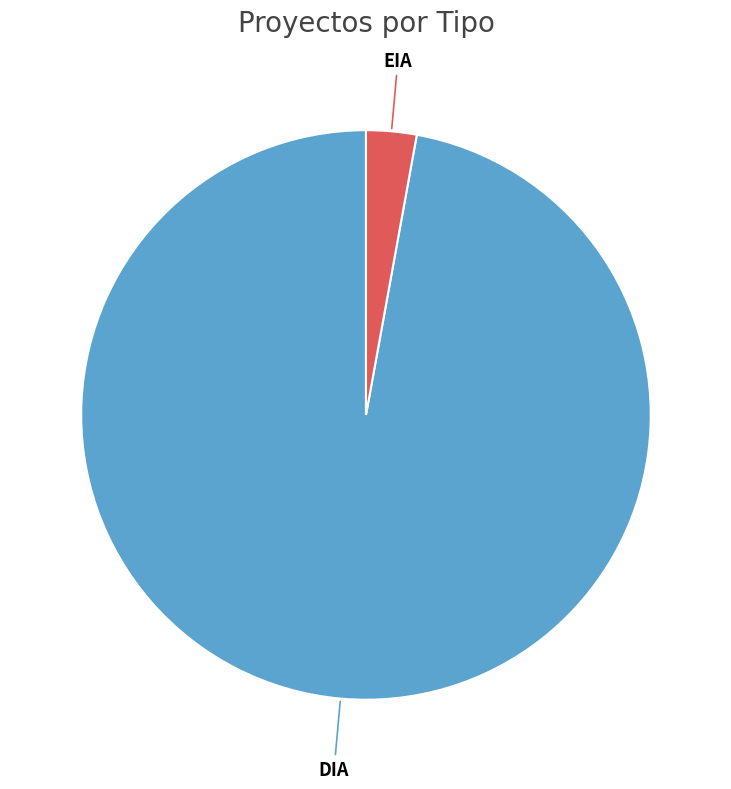

Which category accounts for the majority?

DIA